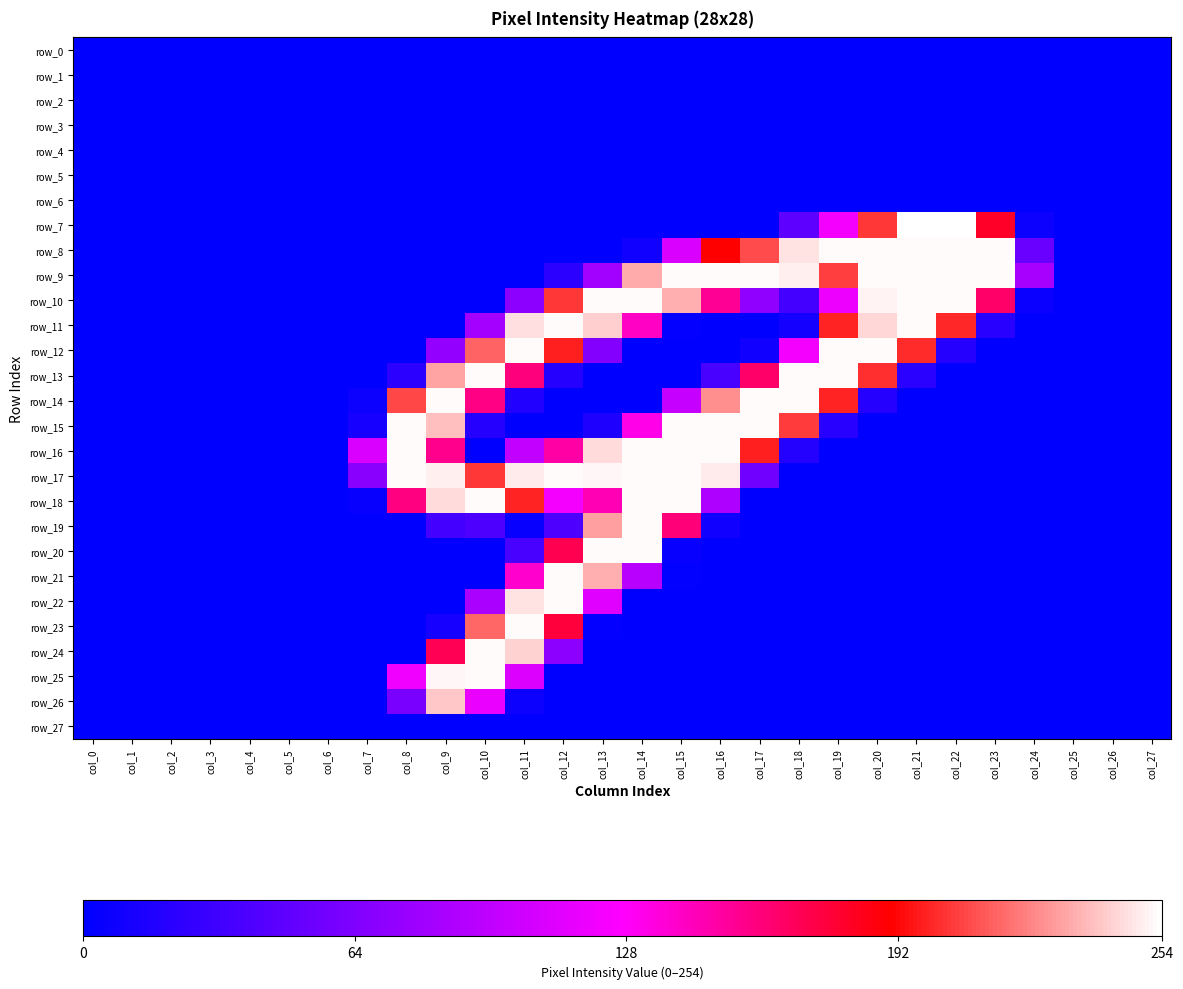

True or false: row_22 has a value of 0 at col_27.

True